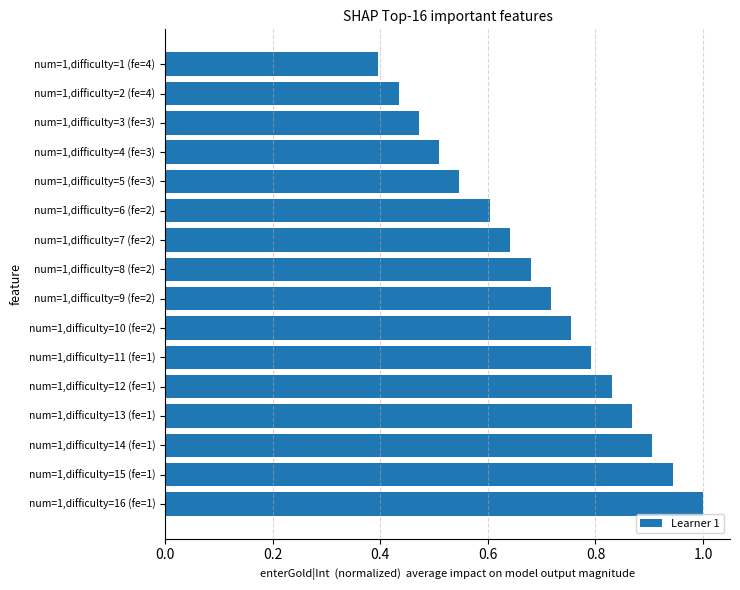

At which category does the chart reach its peak across all series?

num=1,difficulty=16 (fe=1)